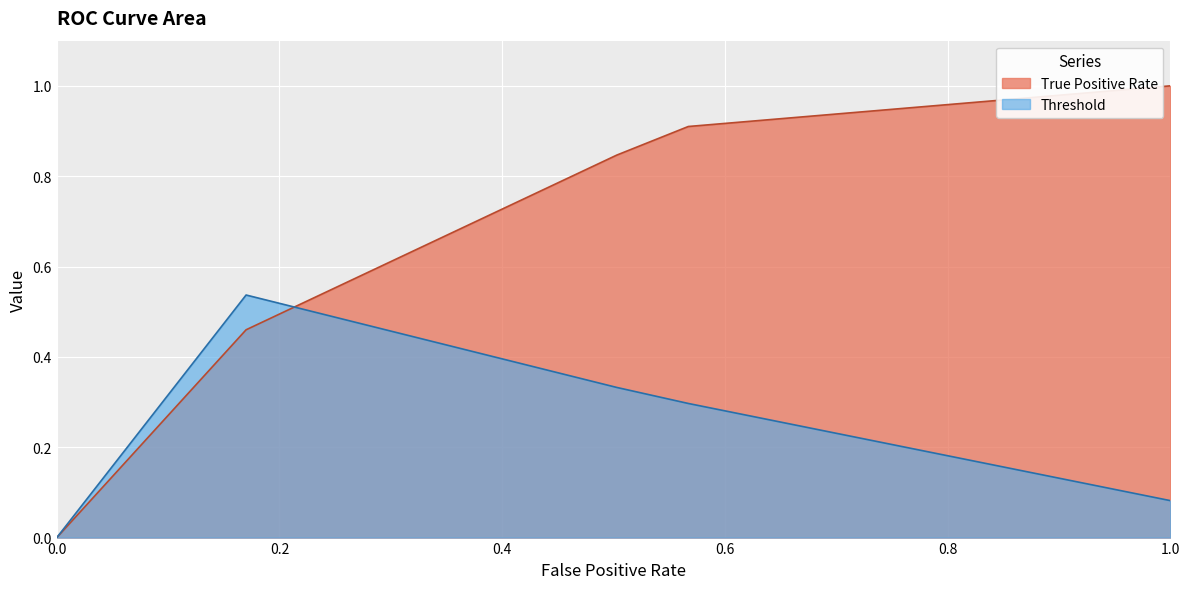

In Threshold, how many points are higher than both neighbors (excluding endpoints)?

1